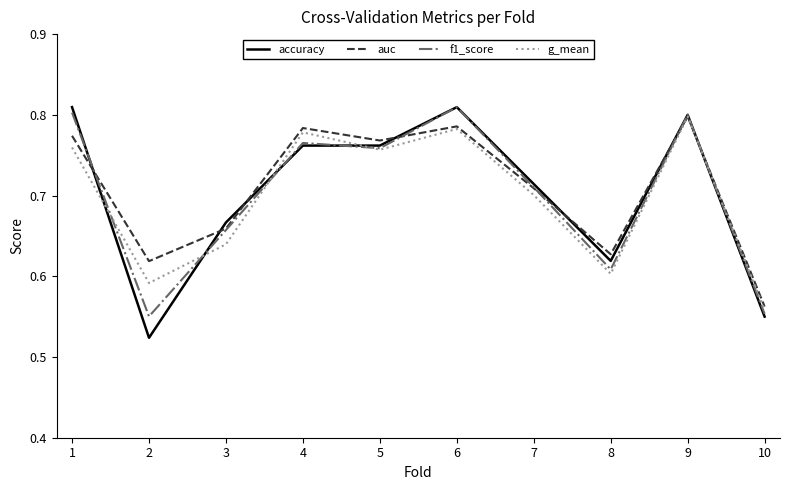

What is the difference between the maximum and minimum values in the accuracy series?

0.3